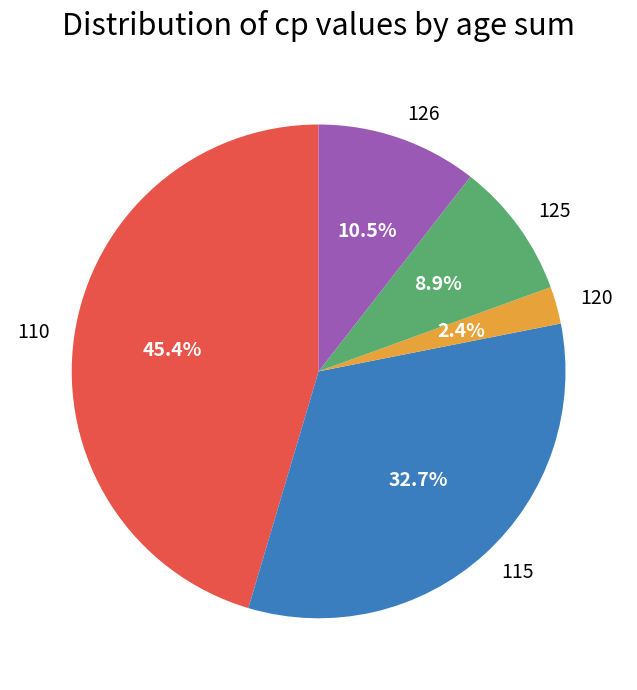

Approximately how many times larger is the value at 126 compared to 115?

0.3